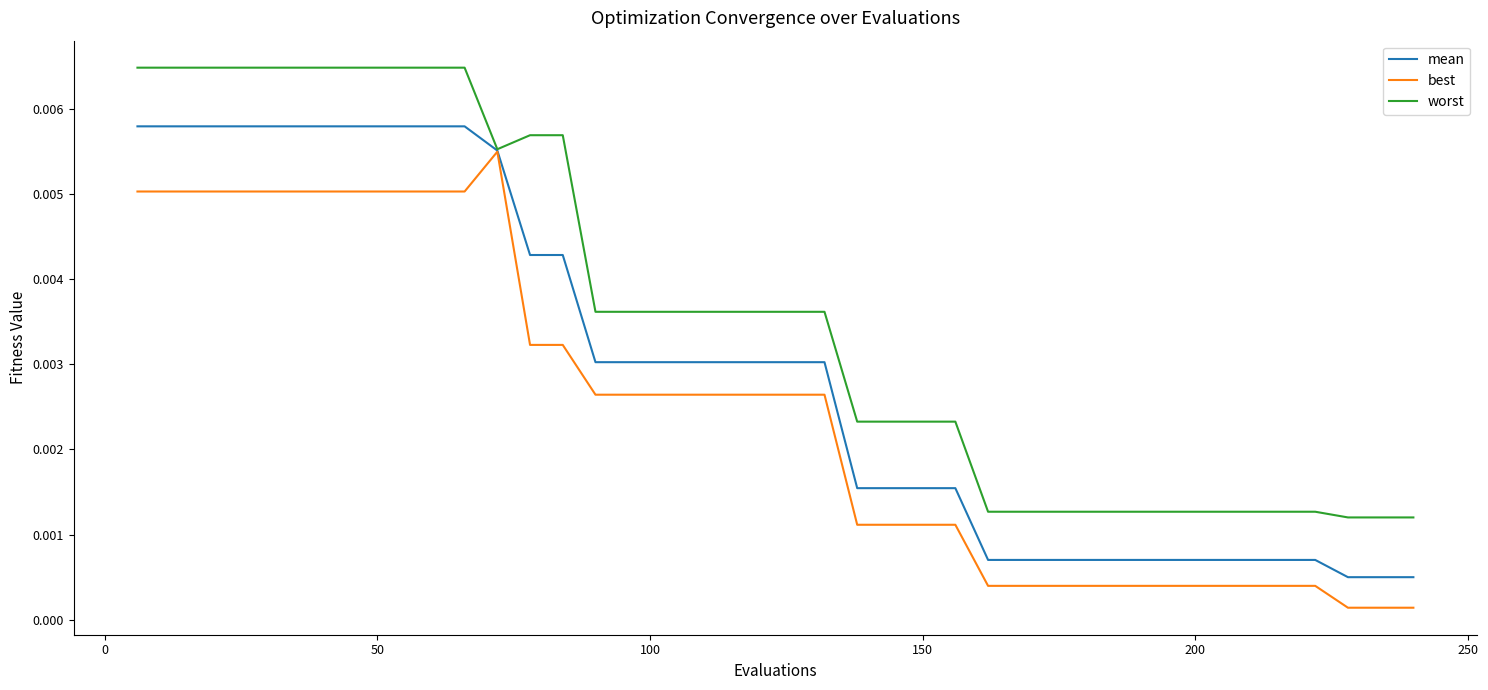

Rank the series by their maximum value, from highest to lowest.

worst, mean, best